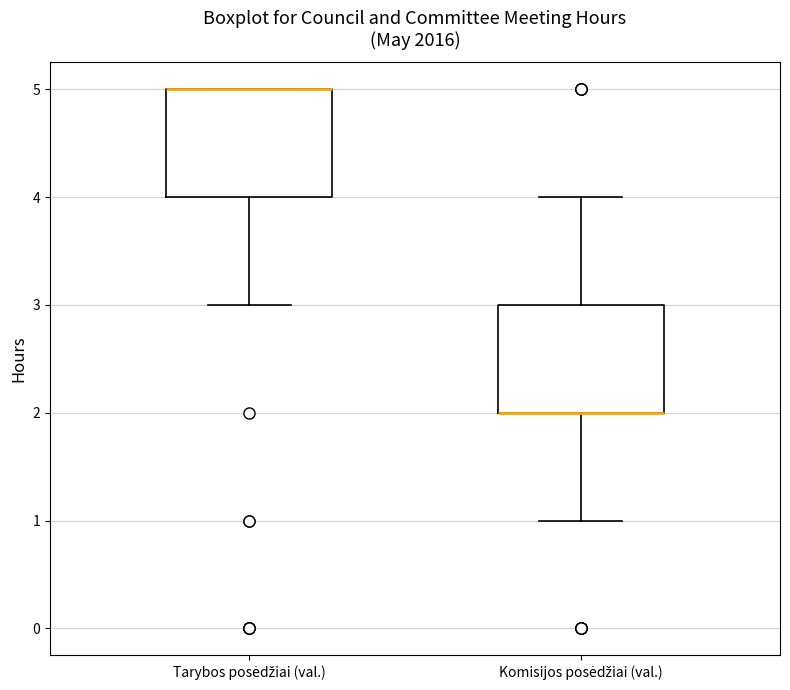

Reading left to right, read every box against the y-axis: the position of its median line, the range the box covers, and the ends of its whiskers. The values are not printed on the chart, so give them approximately, as read against the axis.

Tarybos posėdžiai (val.): median 5 (drawn on the box's upper edge), box 4 to 5, whiskers 3 to 5
Komisijos posėdžiai (val.): median 2 (drawn on the box's lower edge), box 2 to 3, whiskers 1 to 4